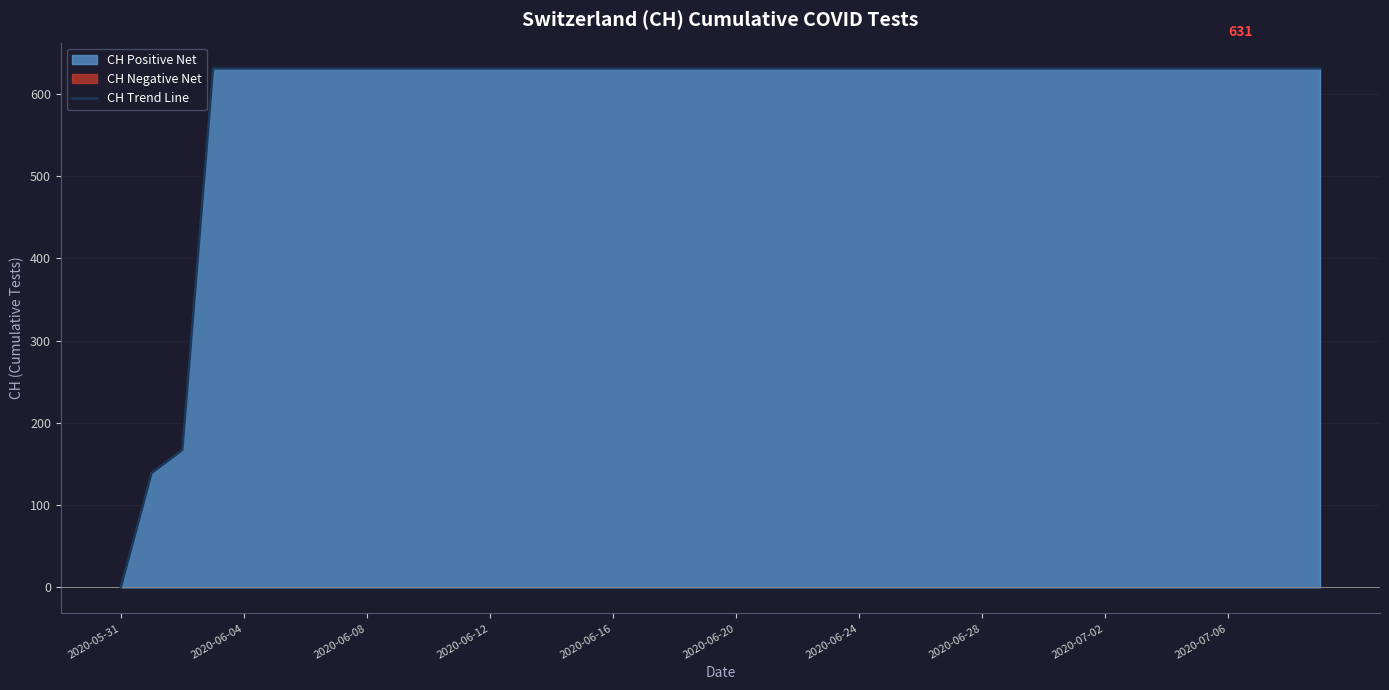

Reading left to right, what are all the values shown in this chart?

0	139	167	631	631	631	631	631	631	631	631	631	631	631	631	631	631	631	631	631	631	631	631	631	631	631	631	631	631	631	631	631	631	631	631	631	631	631	631	631